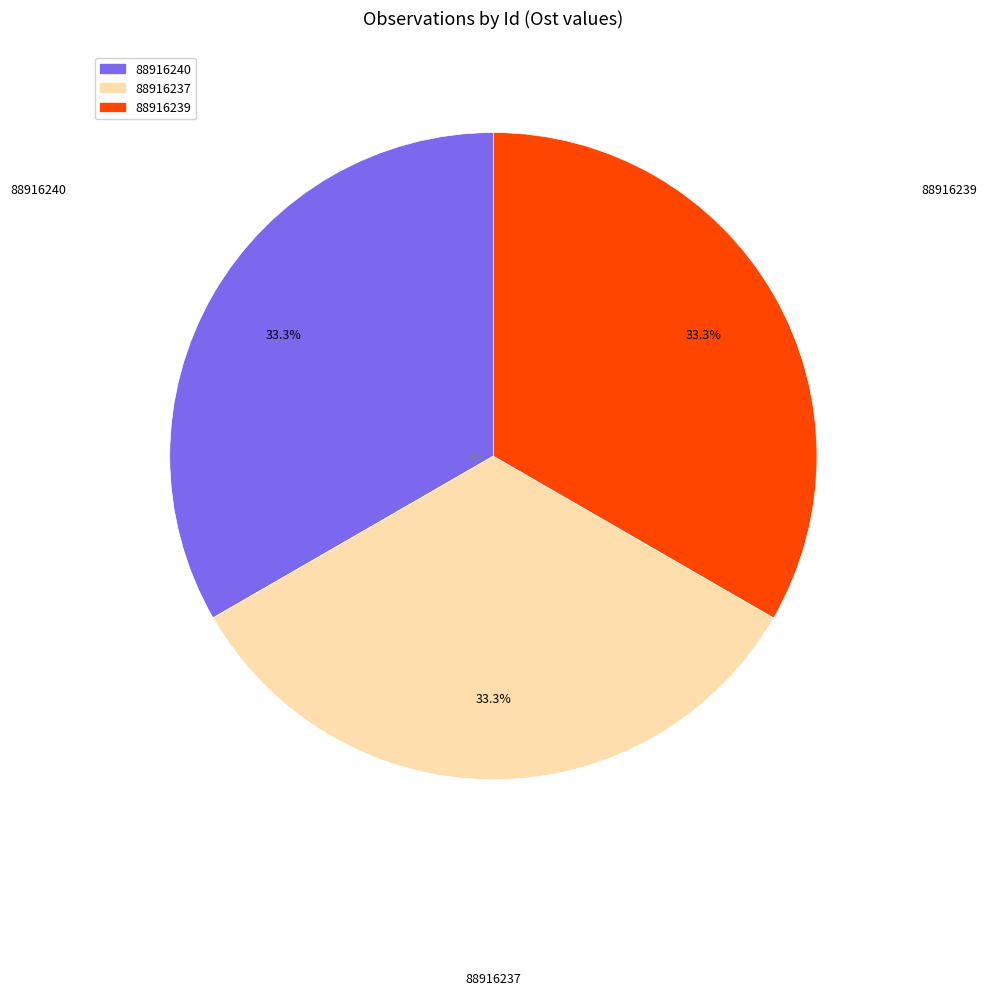

To the nearest percent, what portion does 88916237 represent?

33%